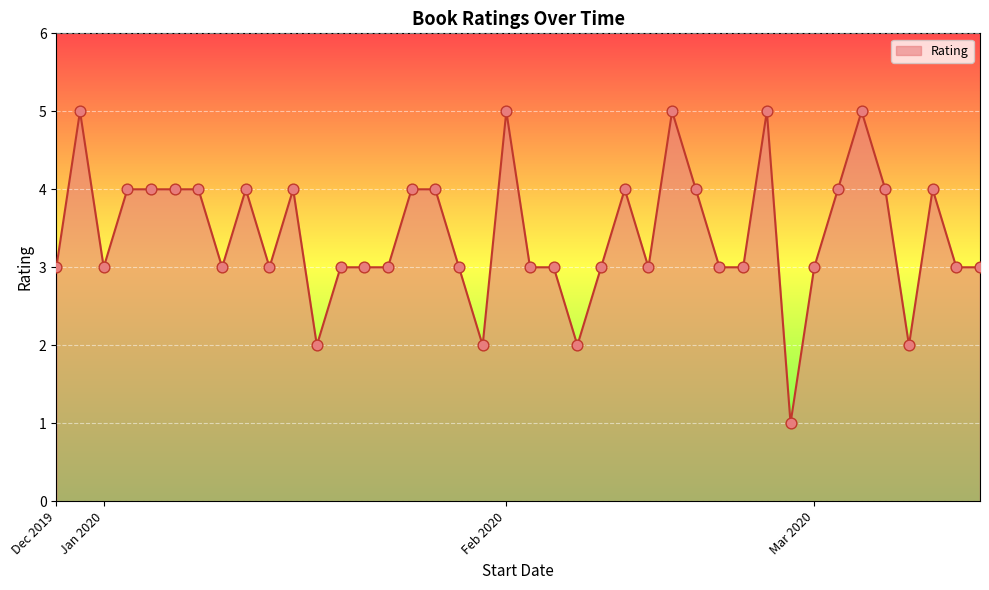

What is the greatest value displayed?

5